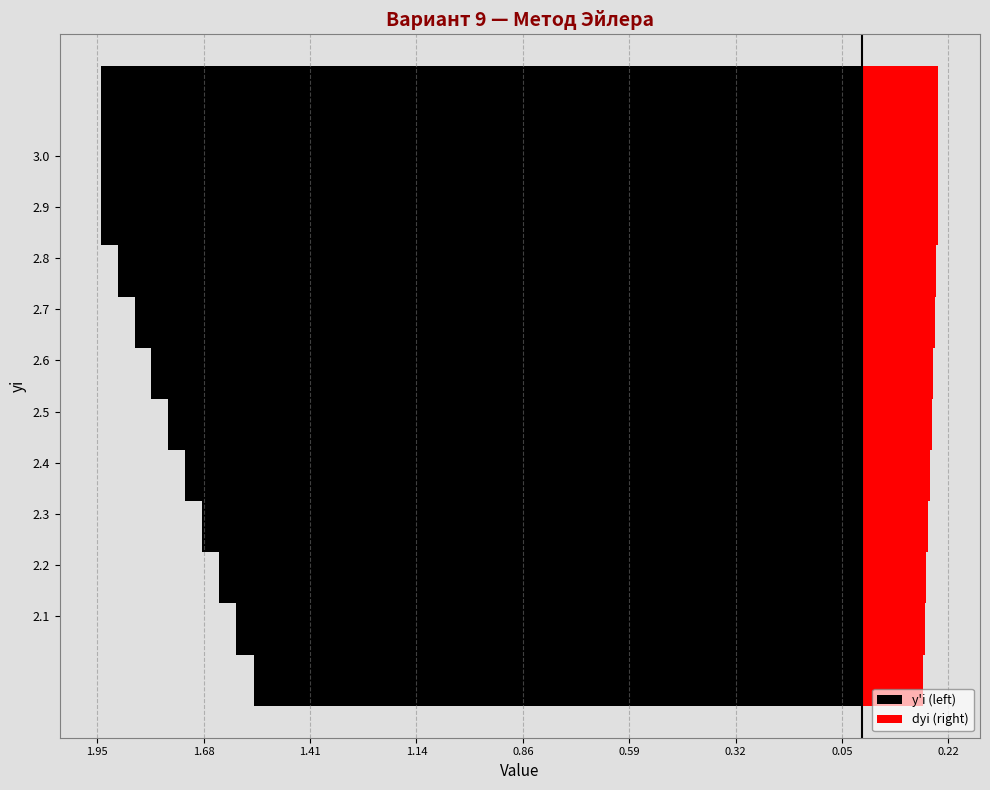

Which series has the widest spread of values?

y'i (left)